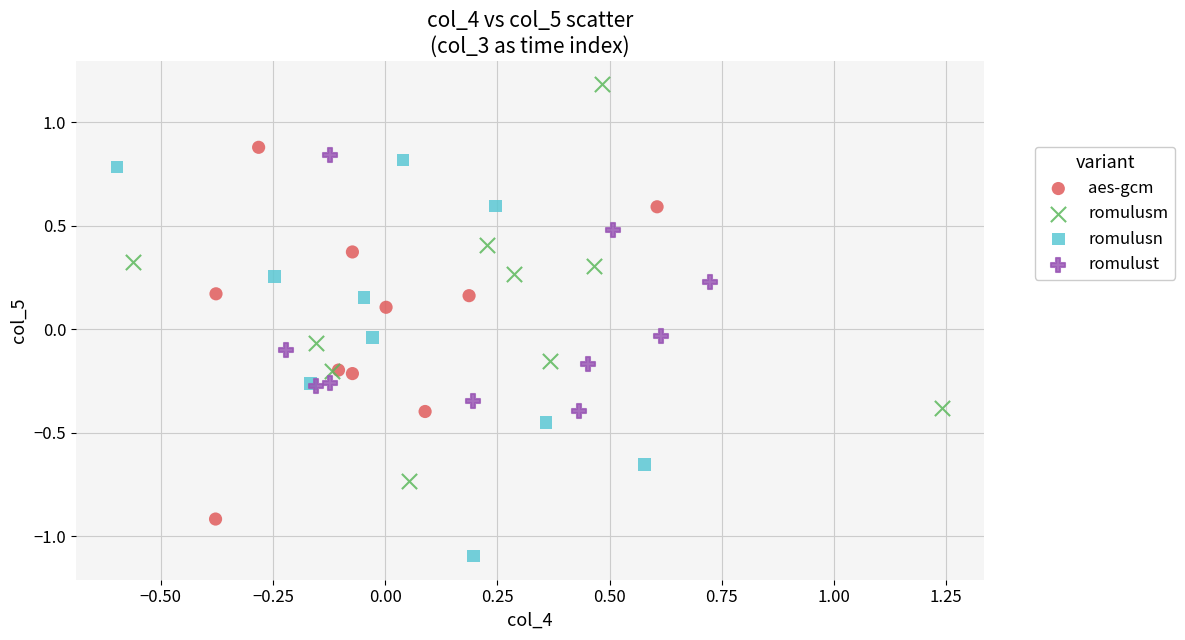

Which series contains the highest Y value?

romulusm